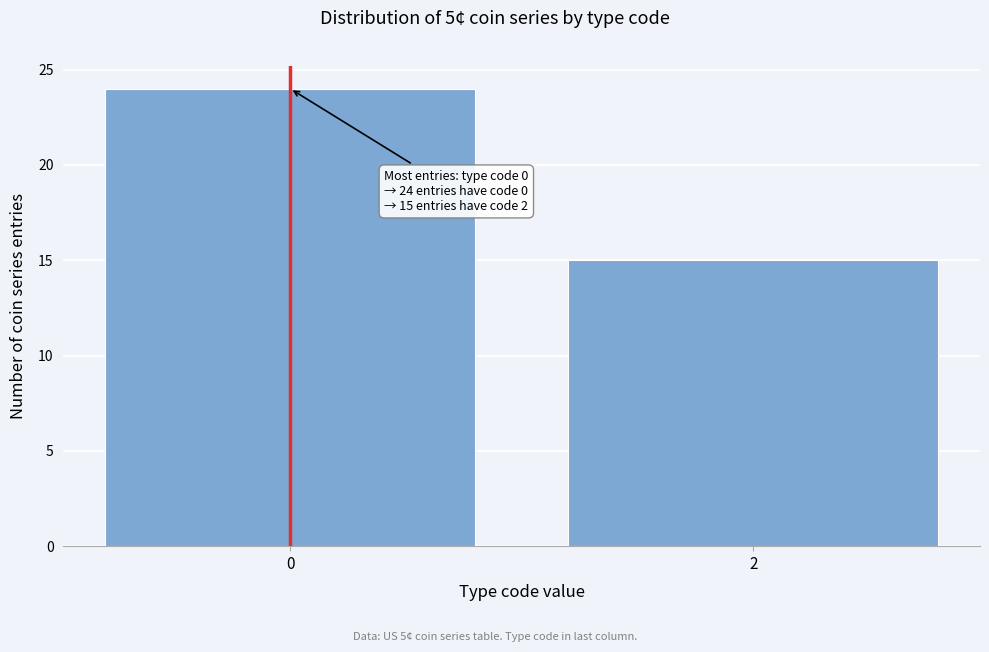

Reading left to right, what are all the values shown in this chart?

0=24	2=15